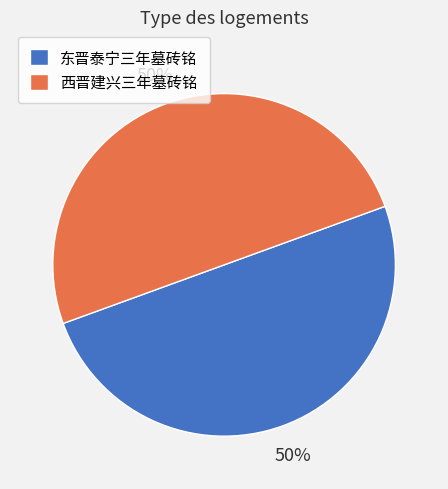

Is the sum of 西晋建兴三年墓砖铭 and 东晋泰宁三年墓砖铭 greater than half?

Yes